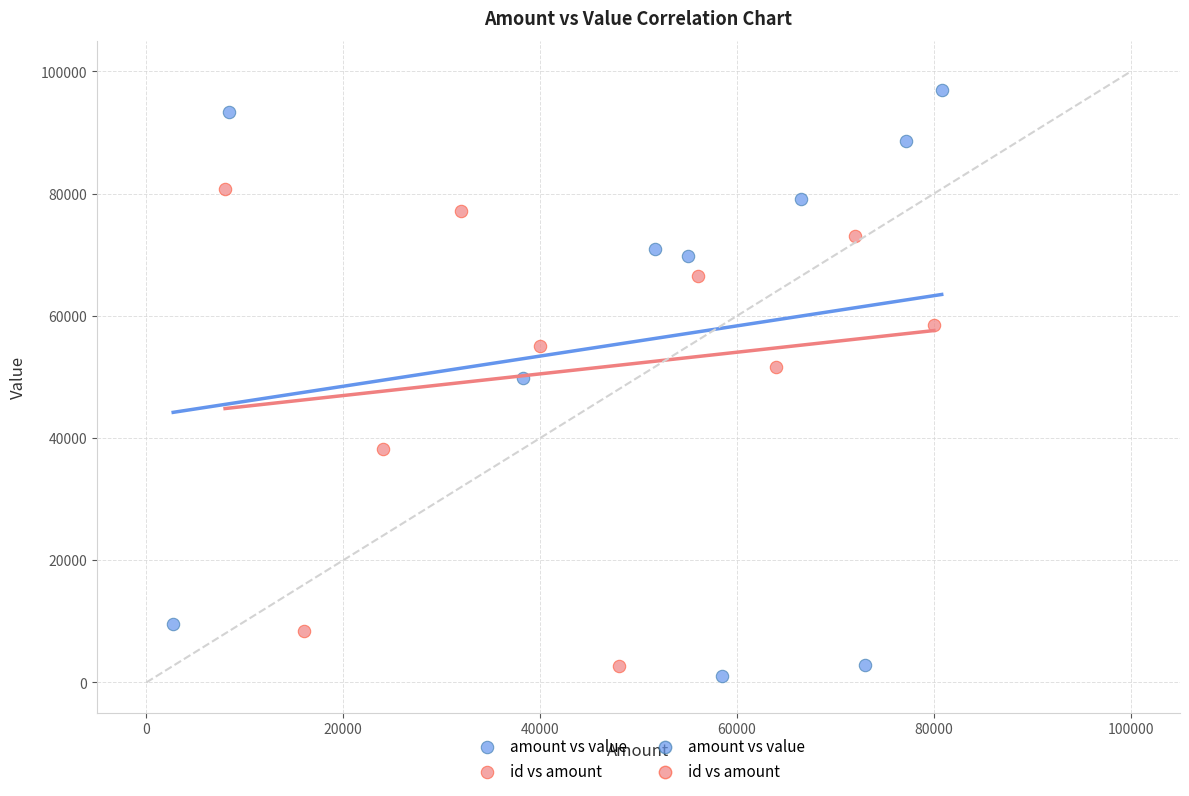

Which series has the widest spread of Y values?

amount vs value